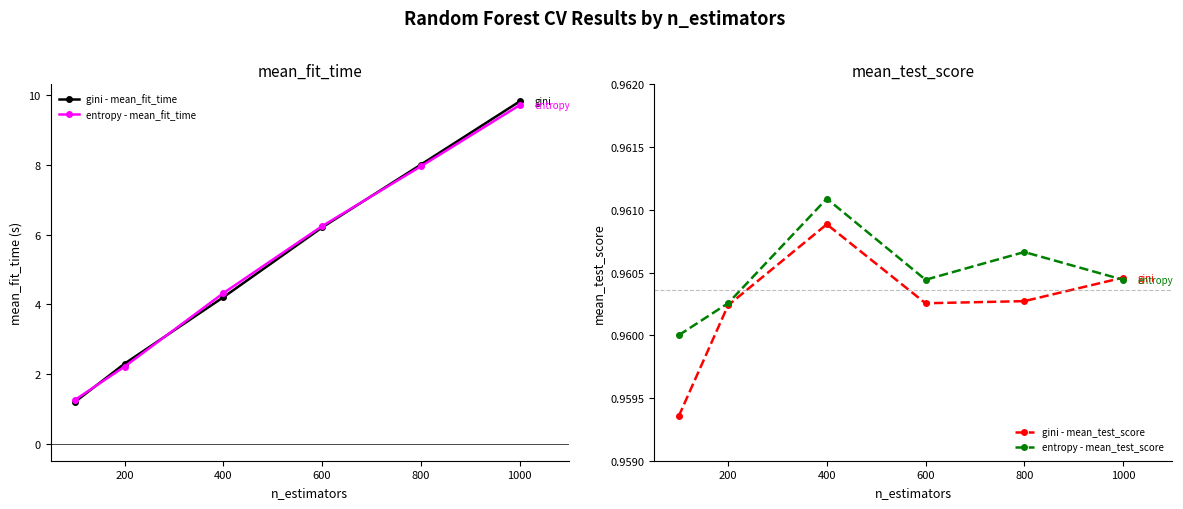

Is this an area chart (filled region under the line)?

No